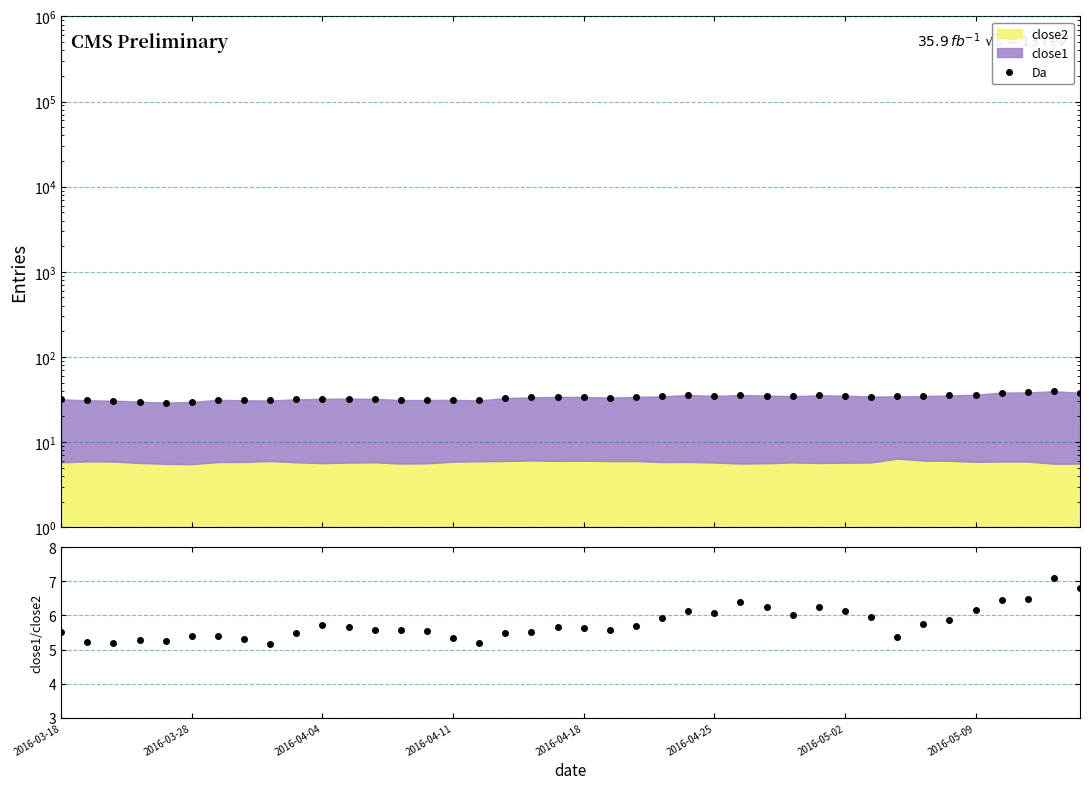

At how many categories does at least one series exceed 7?

40